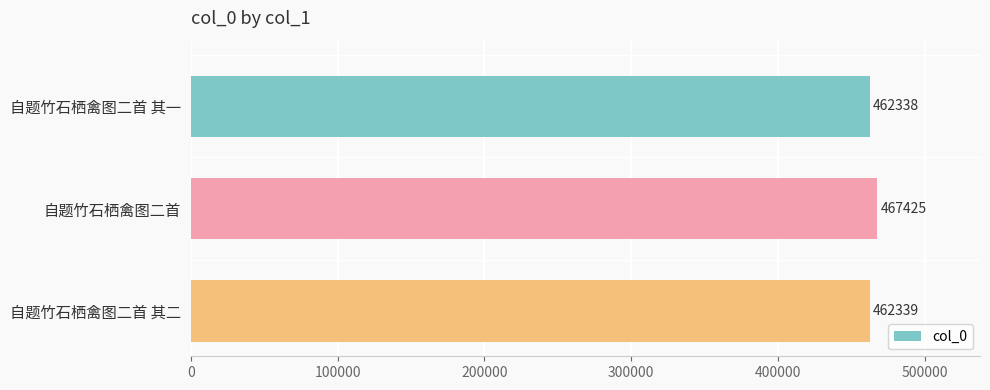

What is the label of the 3rd bar from the top?

自题竹石栖禽图二首 其二